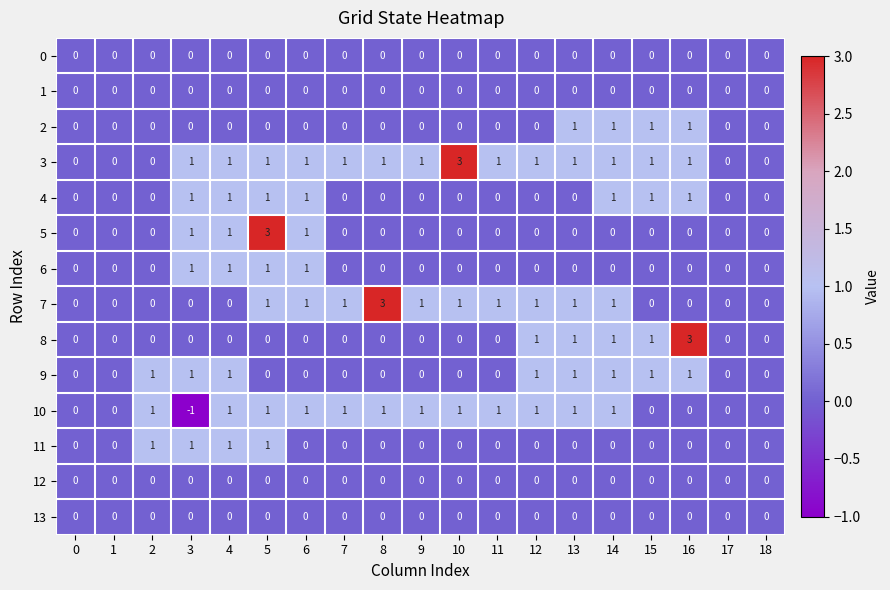

What is the total value across all series at 12?

5